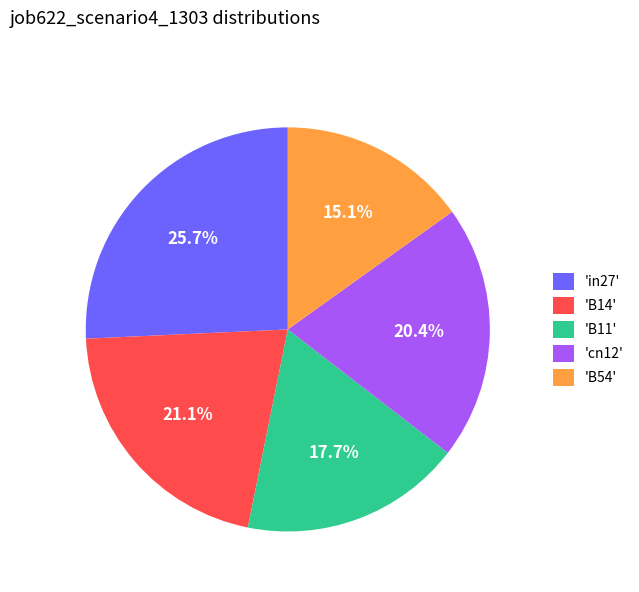

Is 'B11' the majority of the pie?

No